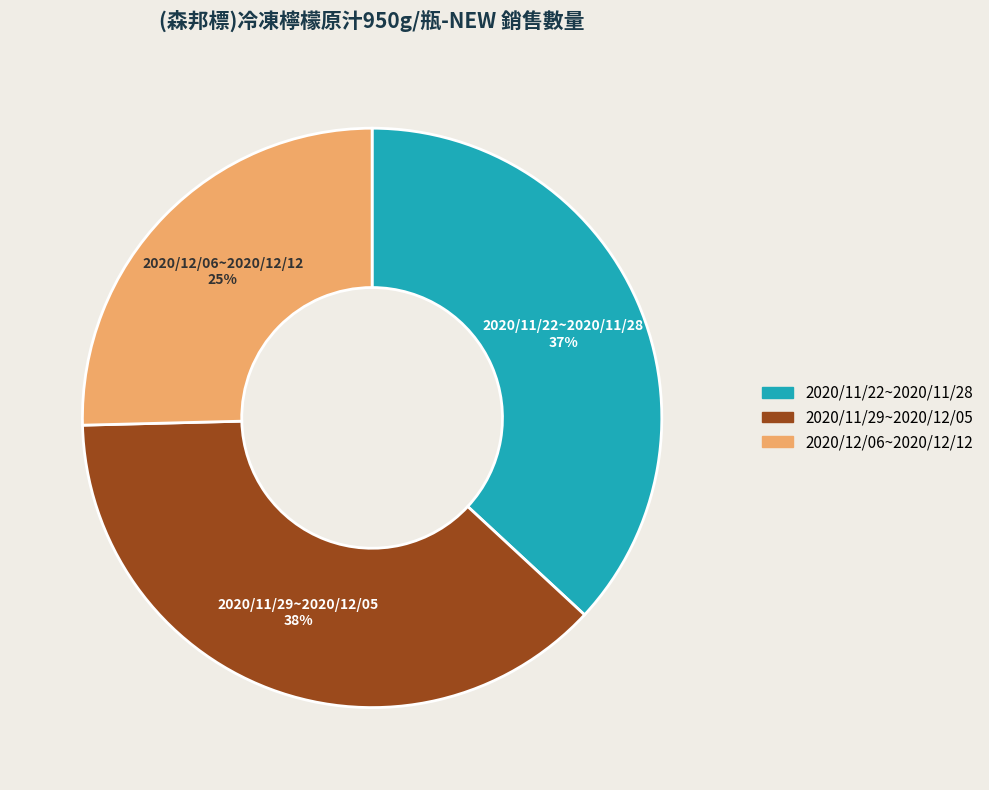

To the nearest percent, what is the combined percentage of 2020/11/29~2020/12/05 and 2020/12/06~2020/12/12?

63%